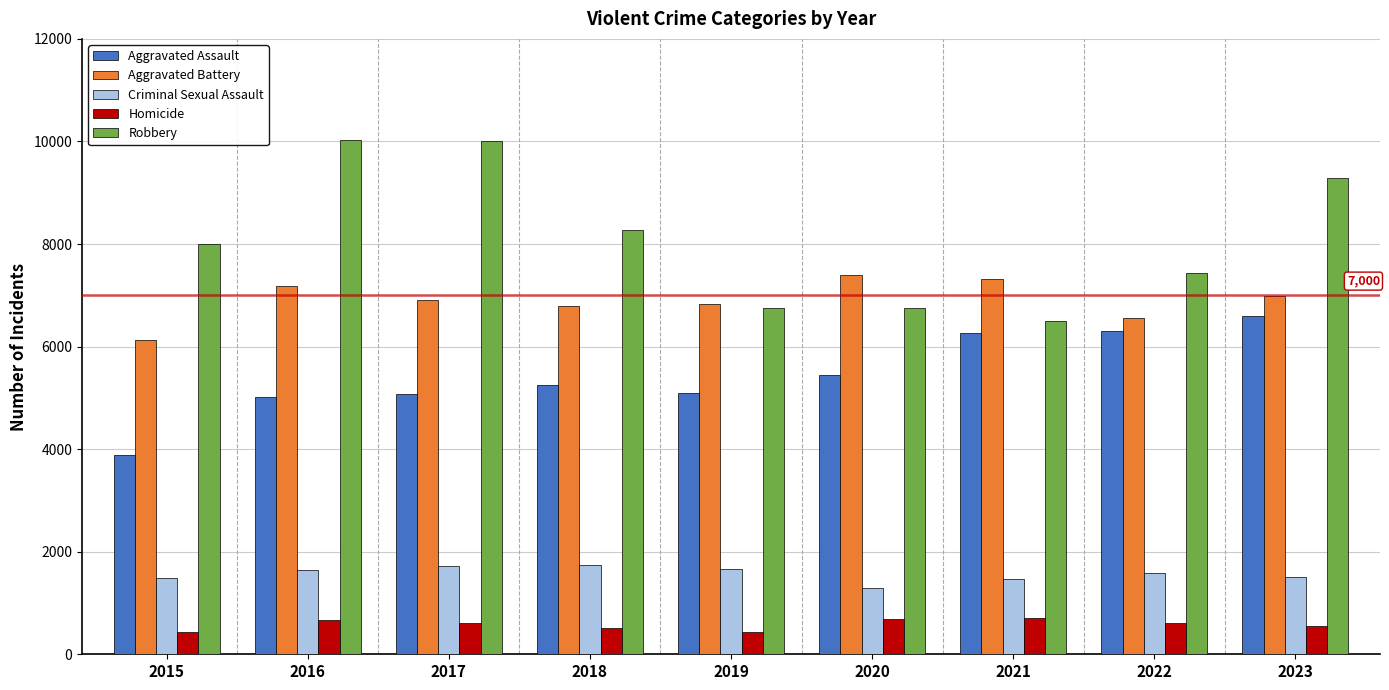

What are all the series names shown in the legend?

Aggravated Assault, Aggravated Battery, Criminal Sexual Assault, Homicide, Robbery